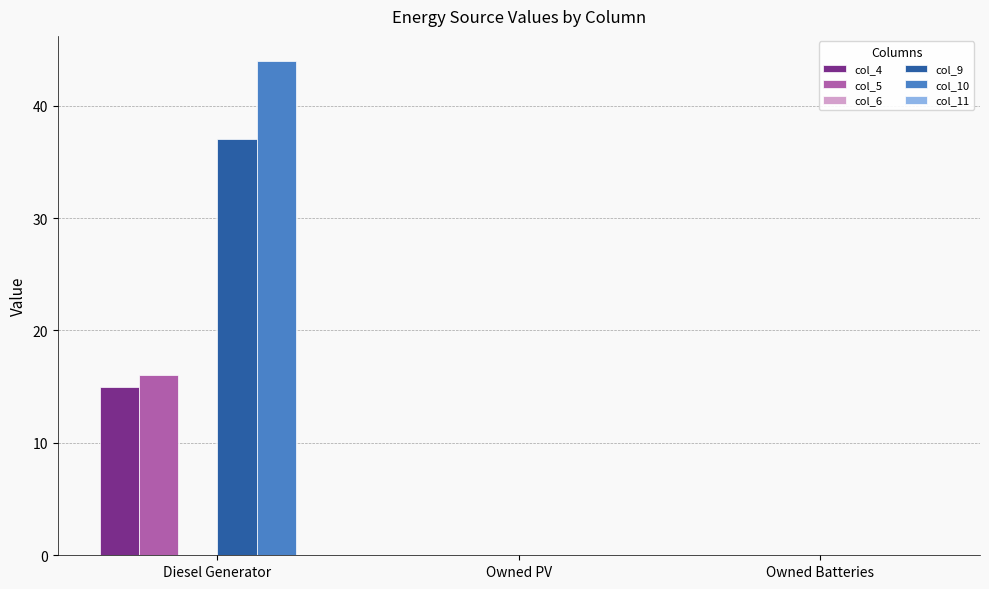

Reading left to right, extract all data points from this chart.

col_4: Diesel Generator=15	Owned PV=0	Owned Batteries=0
col_5: Diesel Generator=16	Owned PV=0	Owned Batteries=0
col_9: Diesel Generator=37	Owned PV=0	Owned Batteries=0
col_10: Diesel Generator=44	Owned PV=0	Owned Batteries=0